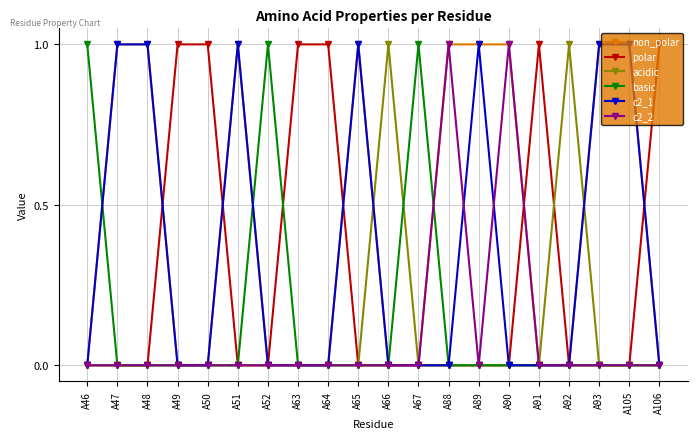

Reading left to right, list all the values displayed in this chart.

non_polar: 0	1	1	0	0	1	0	0	0	1	0	0	1	1	1	0	0	1	1	0
polar: 0	0	0	1	1	0	0	1	1	0	0	0	0	0	0	1	0	0	0	1
acidic: 0	0	0	0	0	0	0	0	0	0	1	0	0	0	0	0	1	0	0	0
basic: 1	0	0	0	0	0	1	0	0	0	0	1	0	0	0	0	0	0	0	0
c2_1: 0	1	1	0	0	1	0	0	0	1	0	0	0	1	0	0	0	1	1	0
c2_2: 0	0	0	0	0	0	0	0	0	0	0	0	1	0	1	0	0	0	0	0